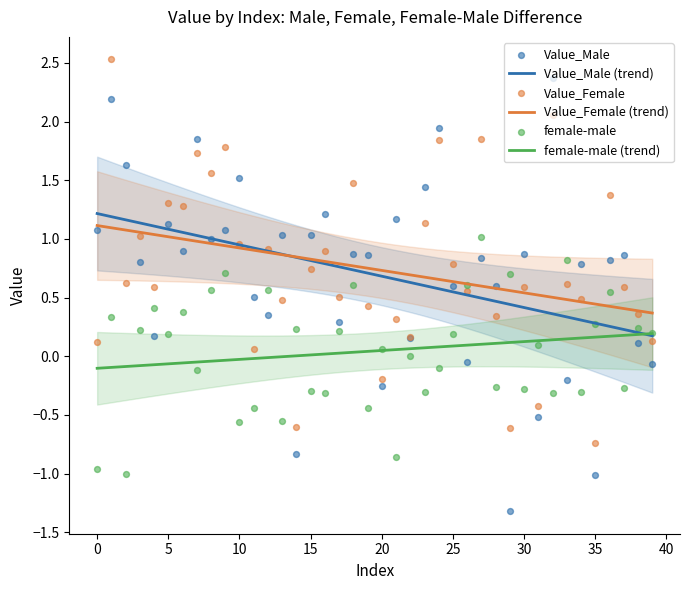

Is the value of female-male (trend) at 32 greater than the value of Value_Female (trend) at 15?

No